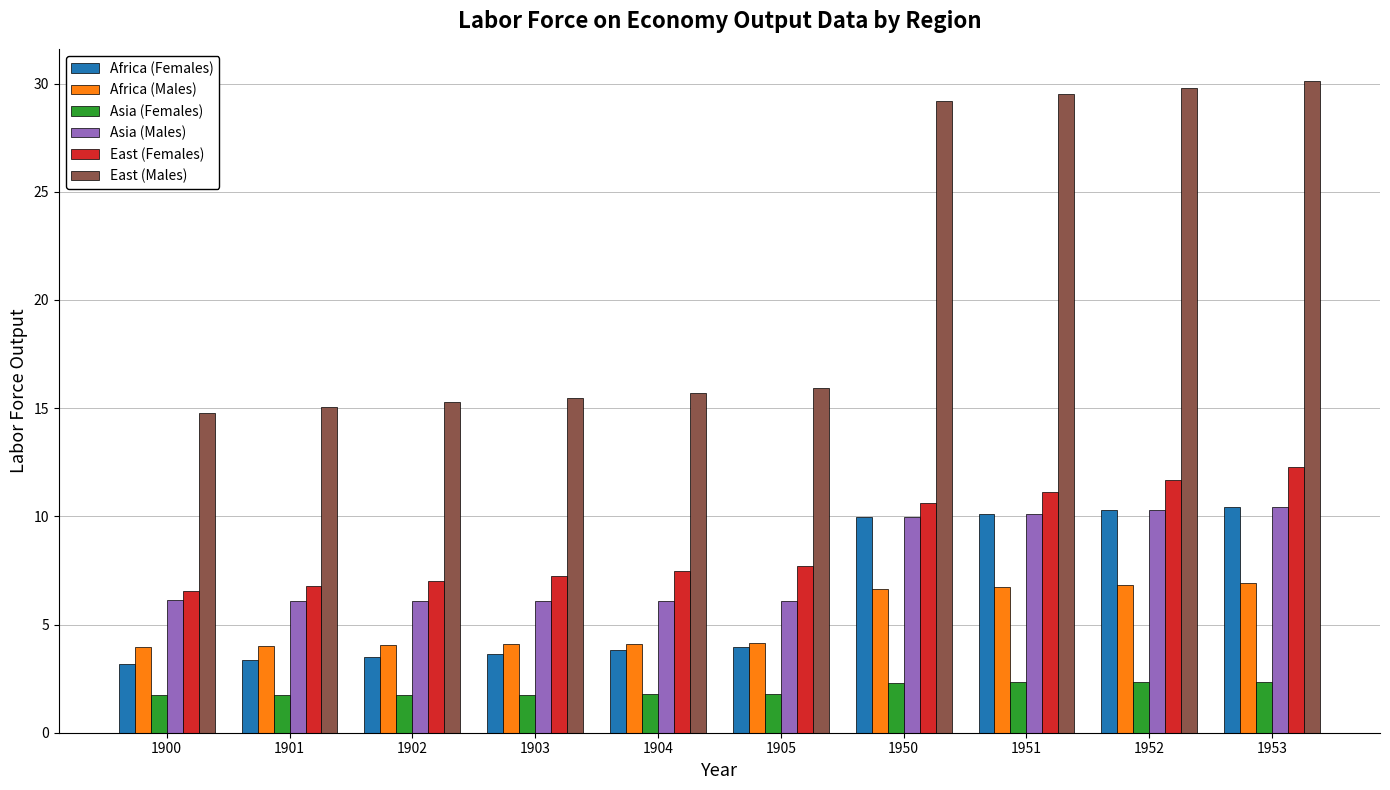

What is the sum of all Africa (Males) values?

51.5